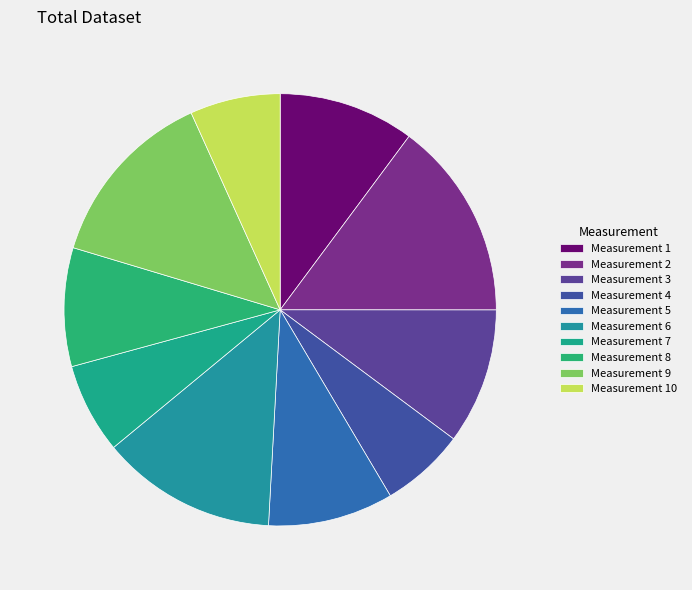

Is there any slice that represents more than half of the pie?

No